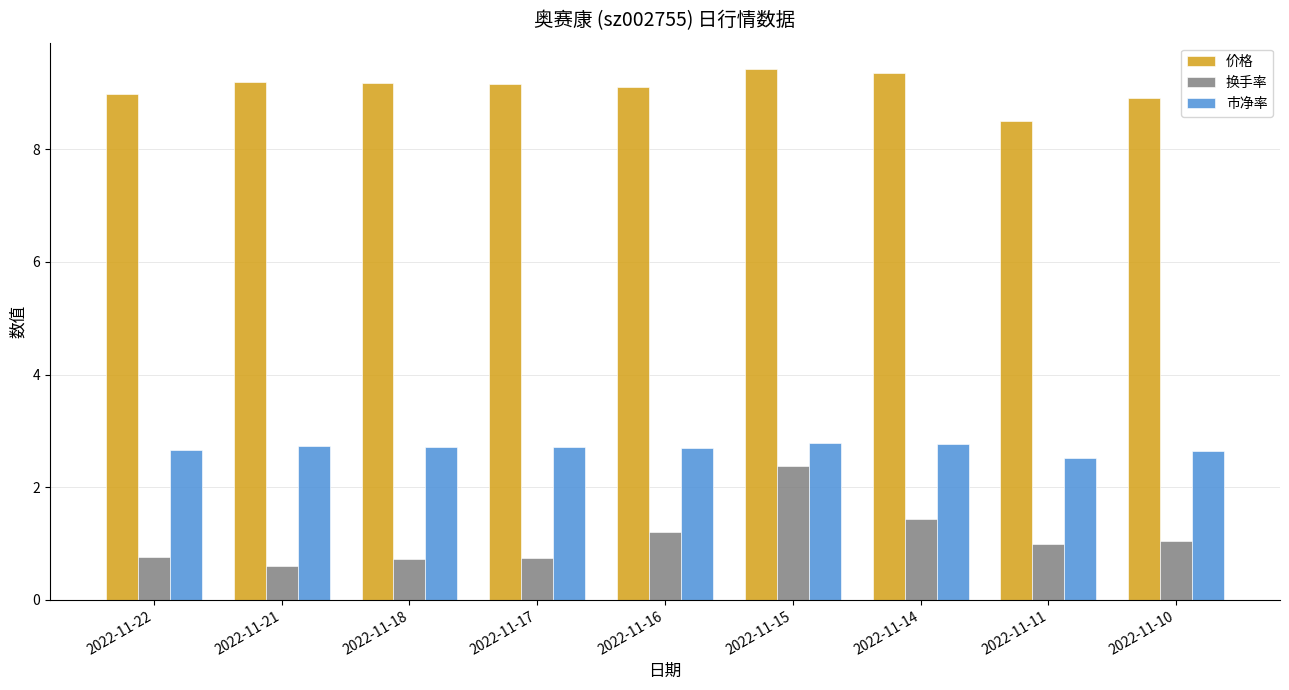

Rank the series by their maximum value, from highest to lowest.

价格, 市净率, 换手率